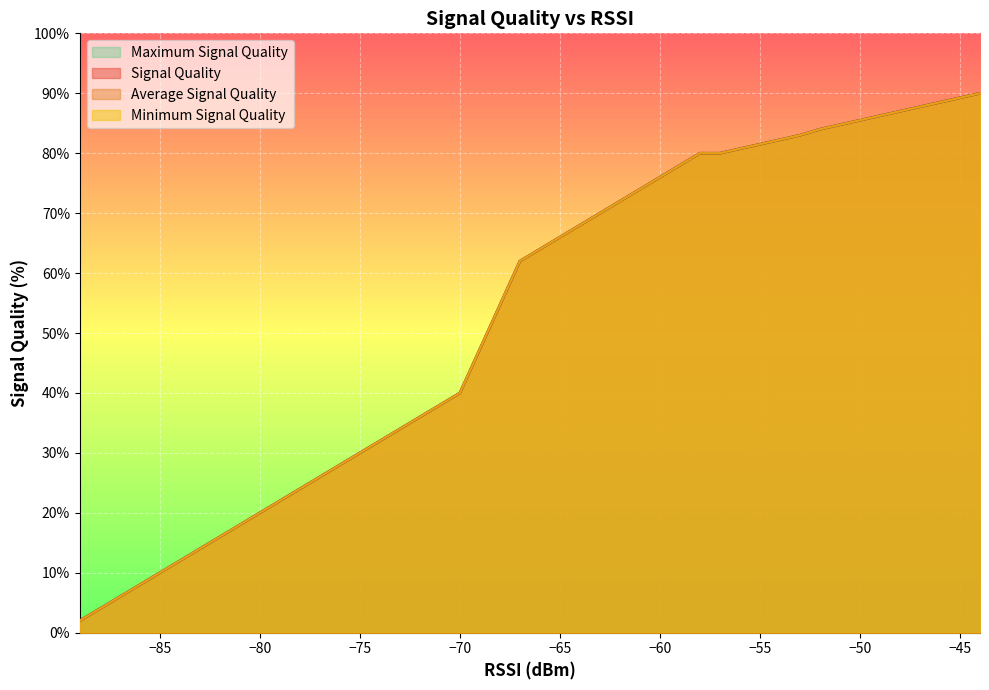

Count the number of categories in the chart.

20